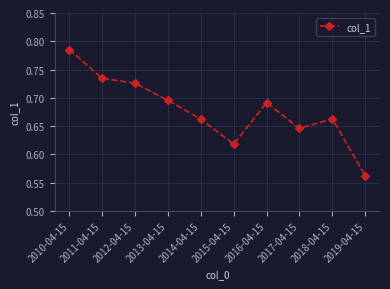

True or false: there are more than 1 points higher than both neighbors.

True